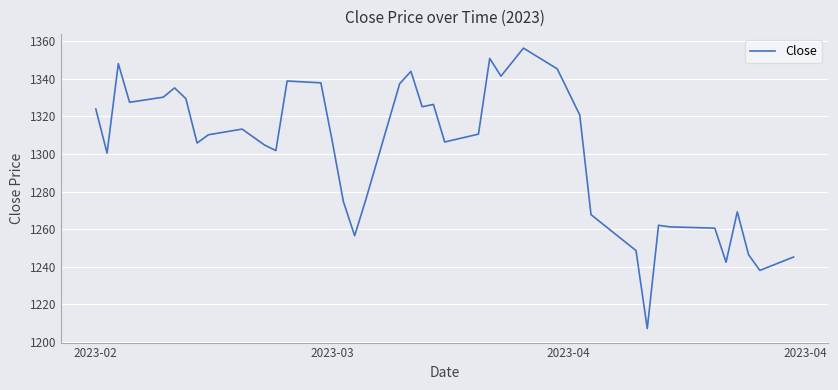

What is the minimum value shown in the chart?

1207.2